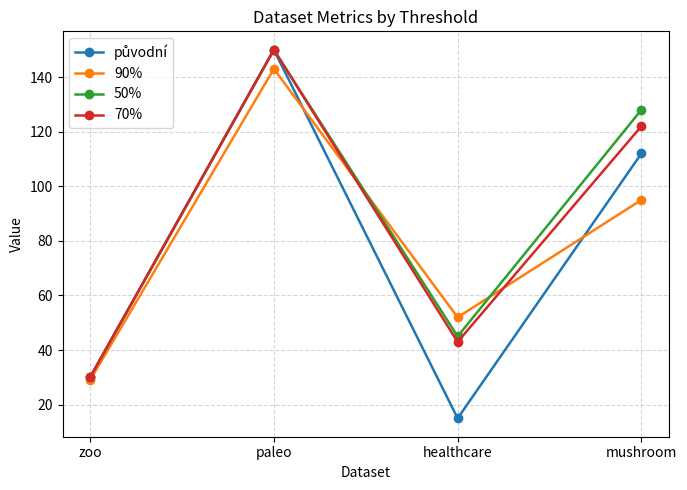

What is the label of the 3rd point from the left?

healthcare